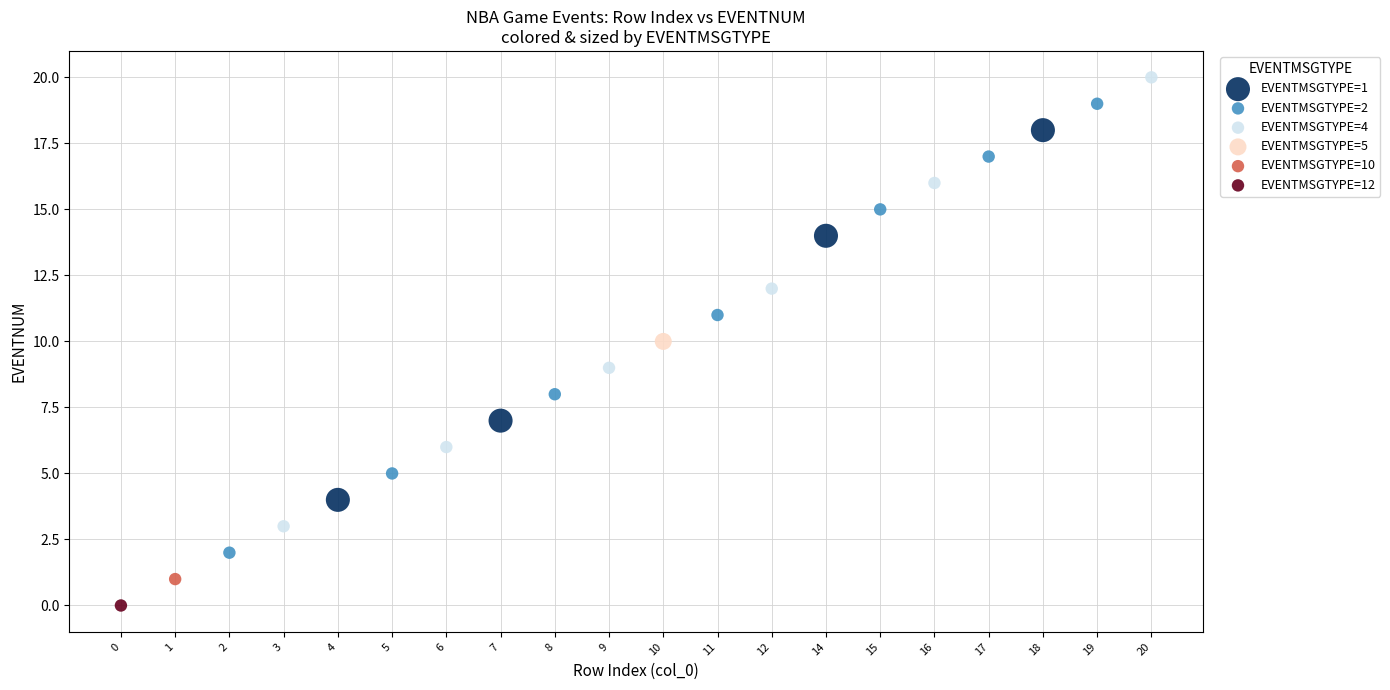

What are all the series names shown in the legend?

EVENTMSGTYPE=1, EVENTMSGTYPE=2, EVENTMSGTYPE=4, EVENTMSGTYPE=5, EVENTMSGTYPE=10, EVENTMSGTYPE=12